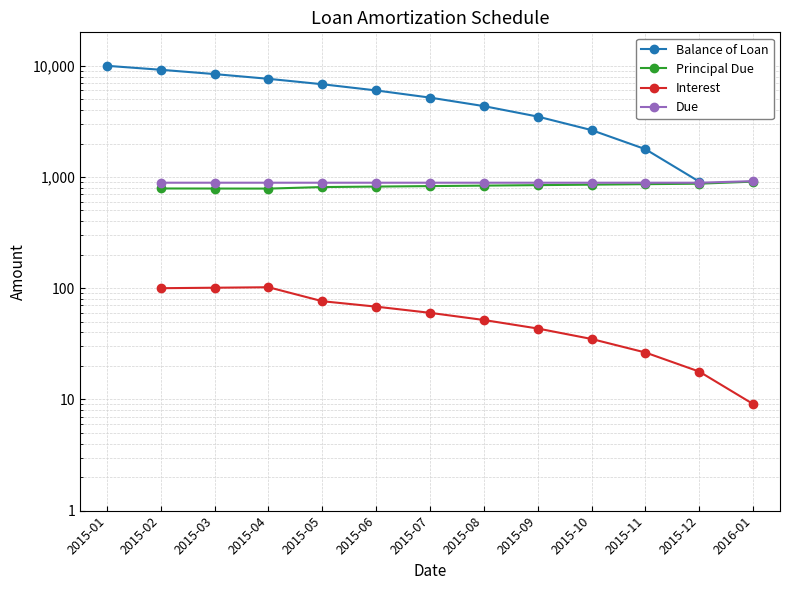

True or false: Due and Balance of Loan cross at least once.

False